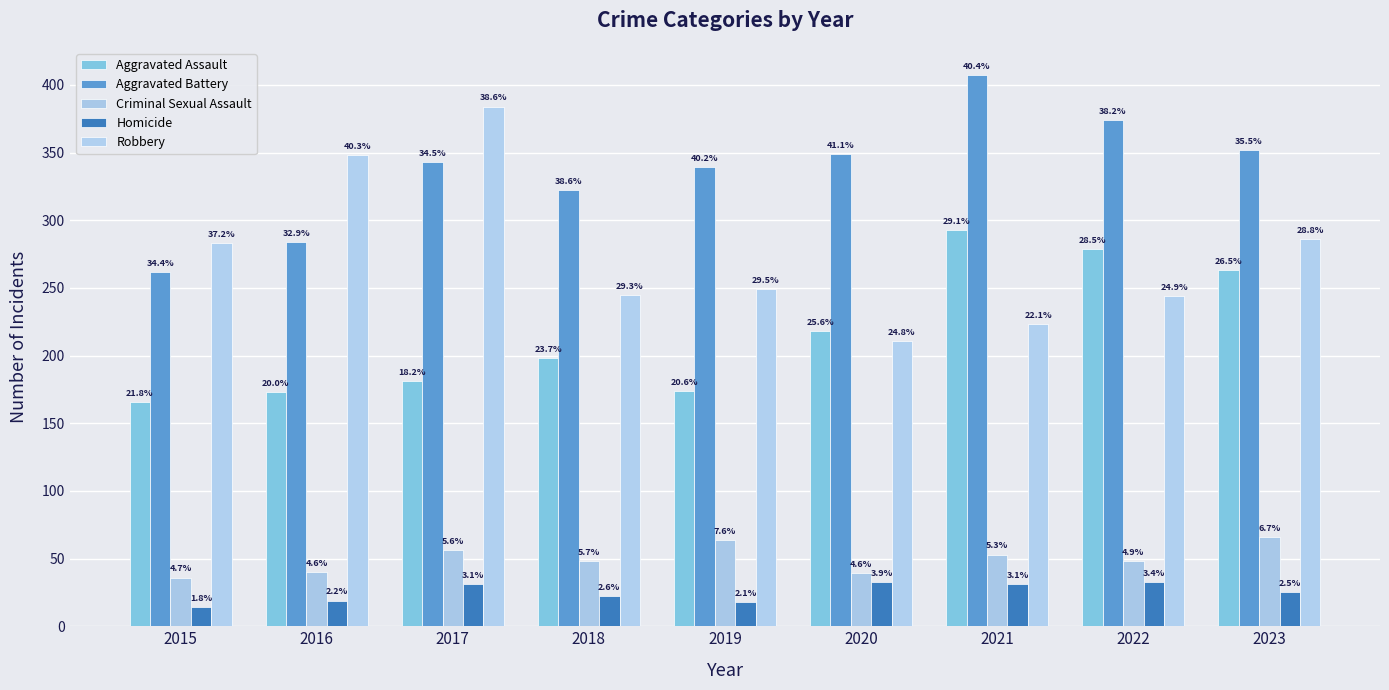

Read the Aggravated Assault value at 2018.

198